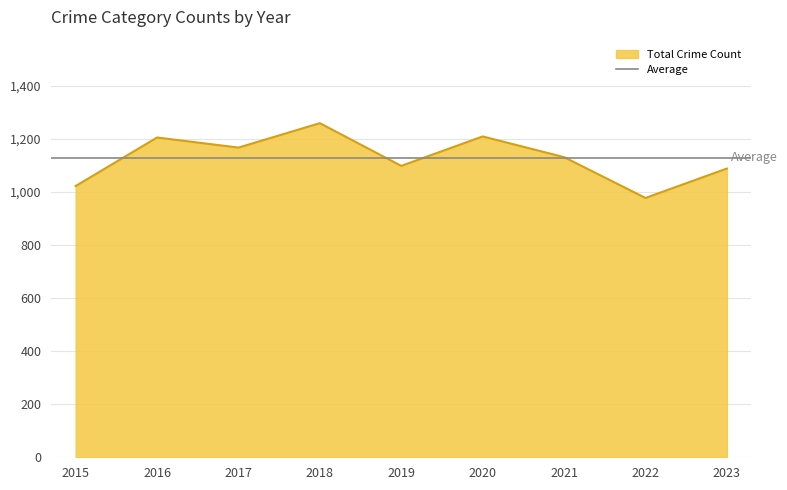

True or false: Total Crime Count has a value of 1099 at 2019.

True